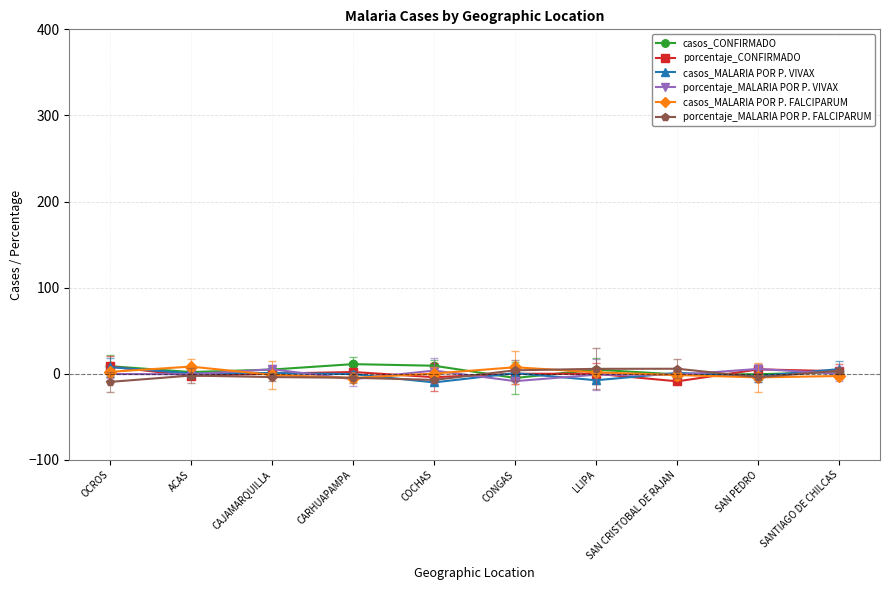

Is it true that casos_MALARIA POR P. VIVAX equals 0.9 at CAJAMARQUILLA?

True